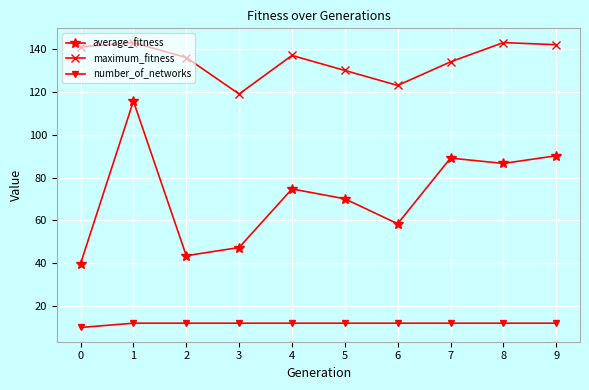

What is the value of the maximum_fitness point at the 4th from the left?

119.0